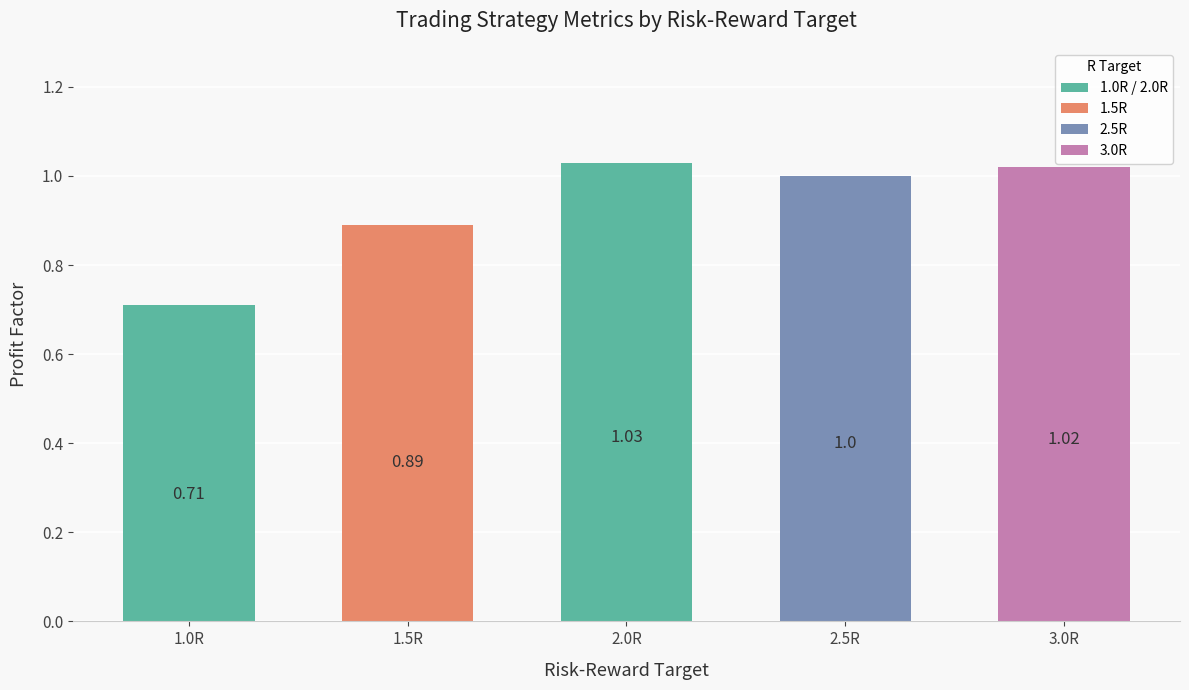

Rank the categories by value from highest to lowest.

2.0R, 3.0R, 2.5R, 1.5R, 1.0R